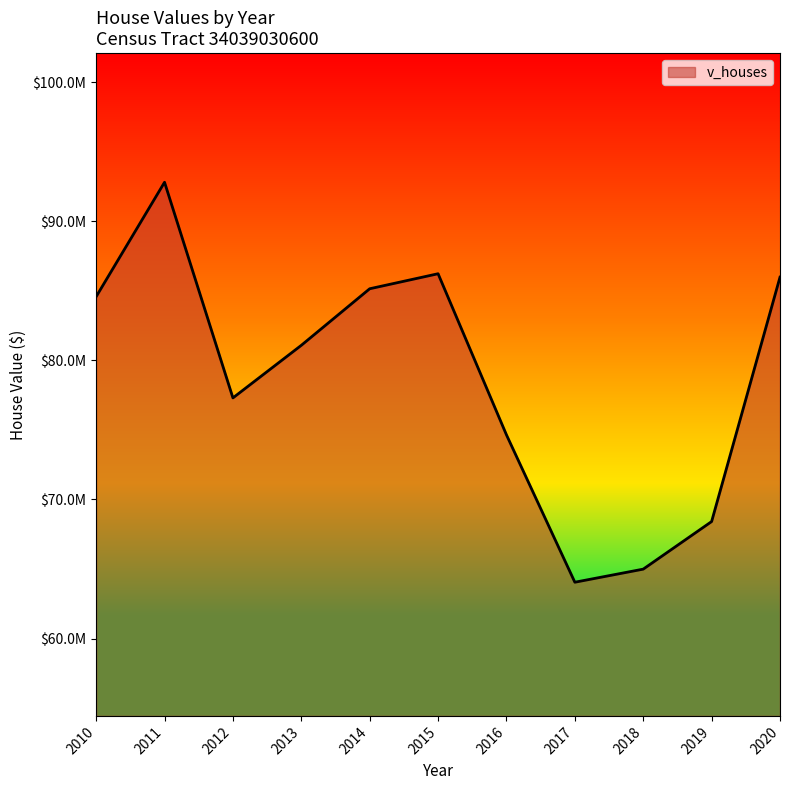

Does the chart display data point markers on the line(s)?

No